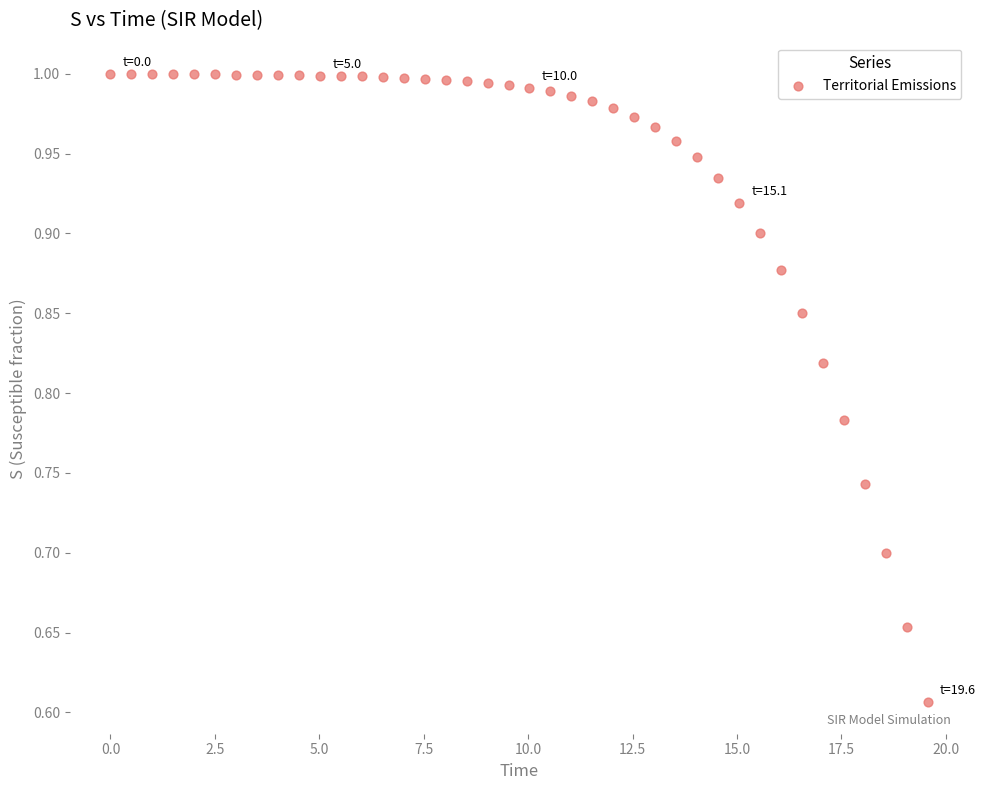

What is the range of Y values (max minus min)?

0.4